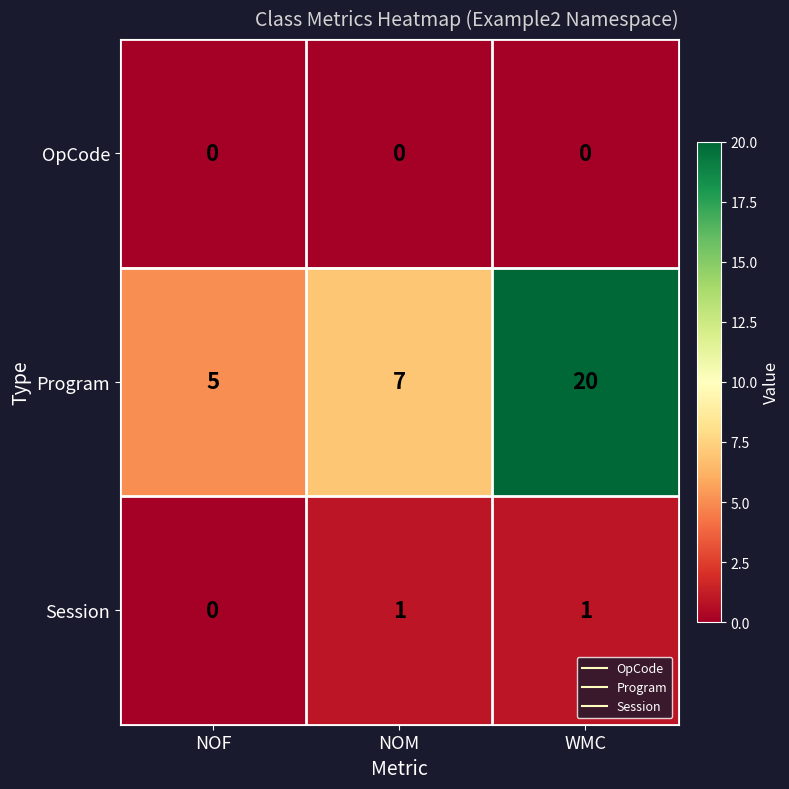

At which category is the sum across all series the highest?

WMC